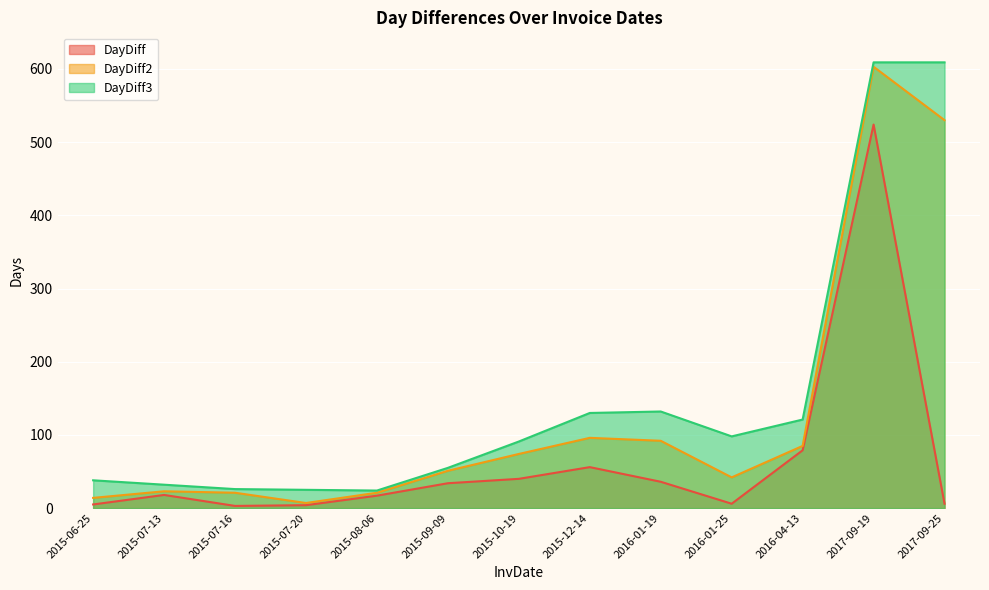

How many lines are shown in the chart?

3